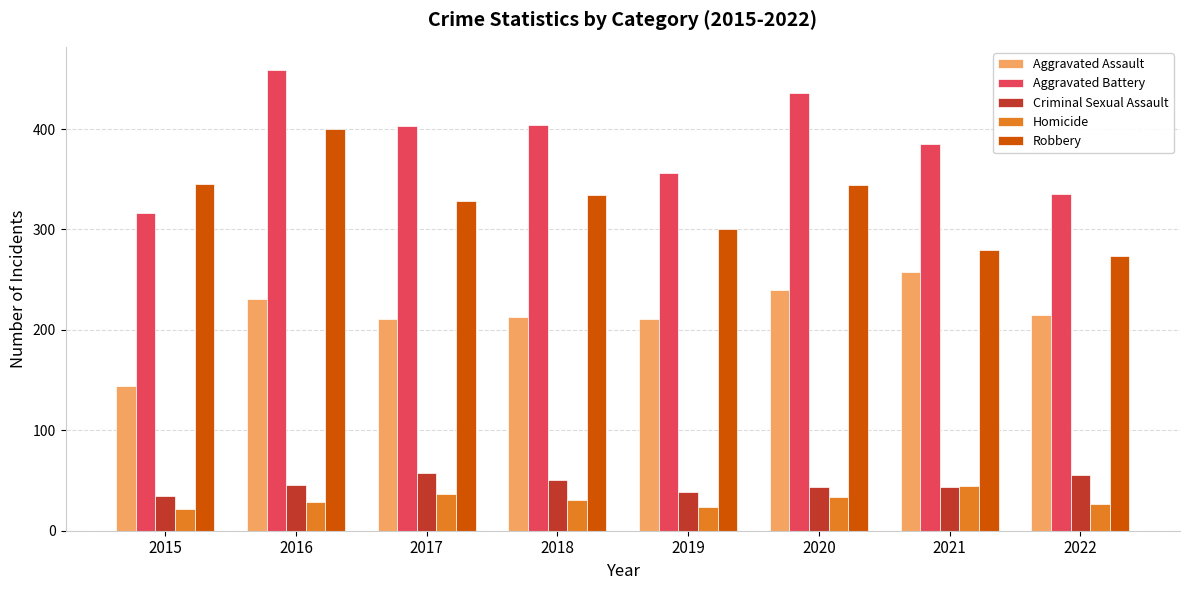

What is the value of the Homicide bar at the 5th from the left?

24